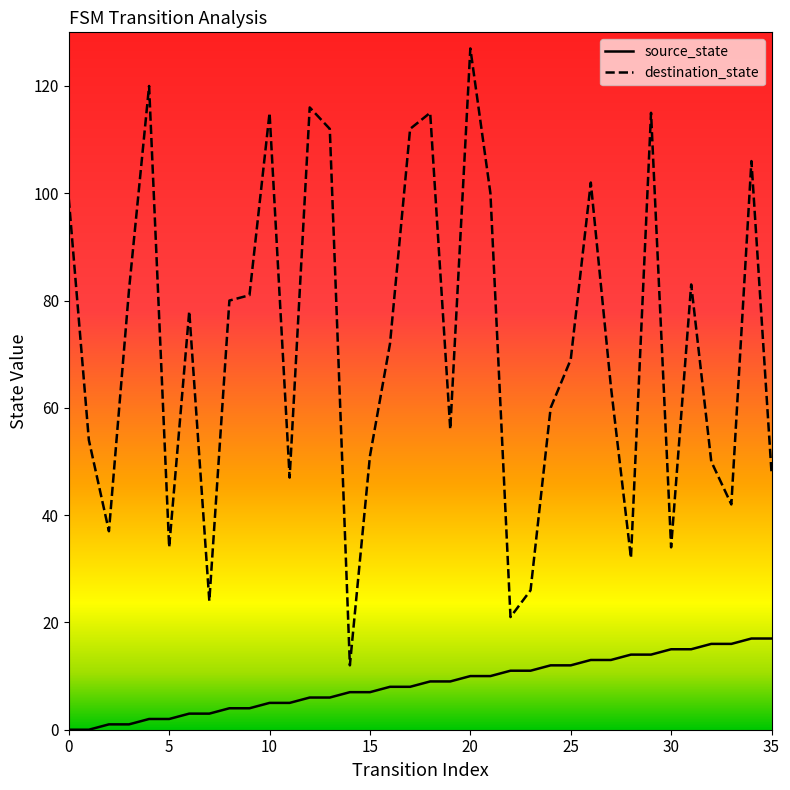

Which series has the largest total across all categories?

destination_state